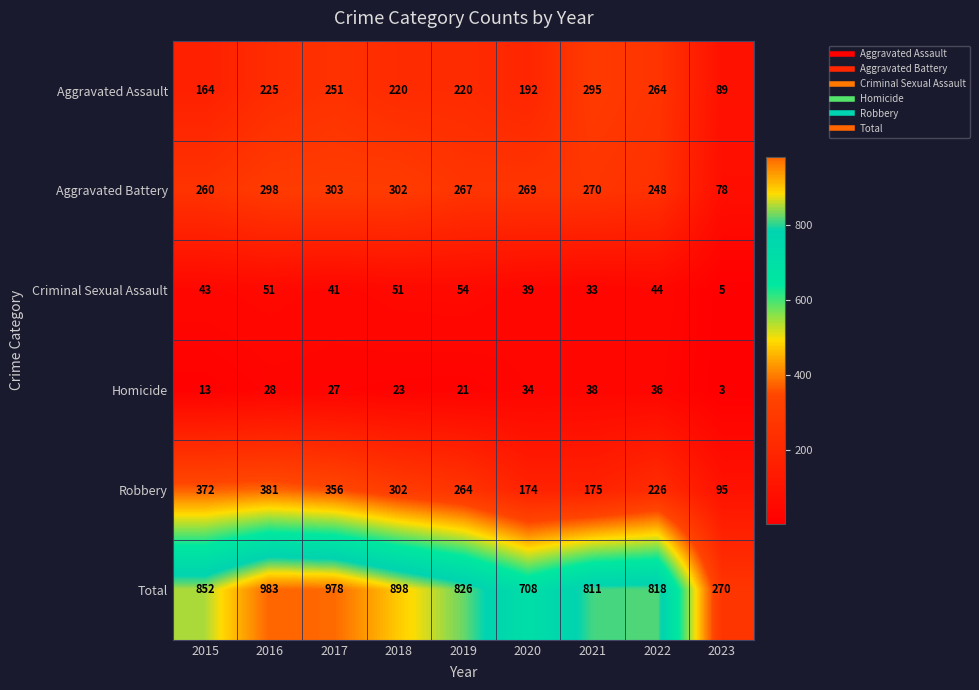

The Aggravated Assault series shows 60 at 2021. True or false?

False